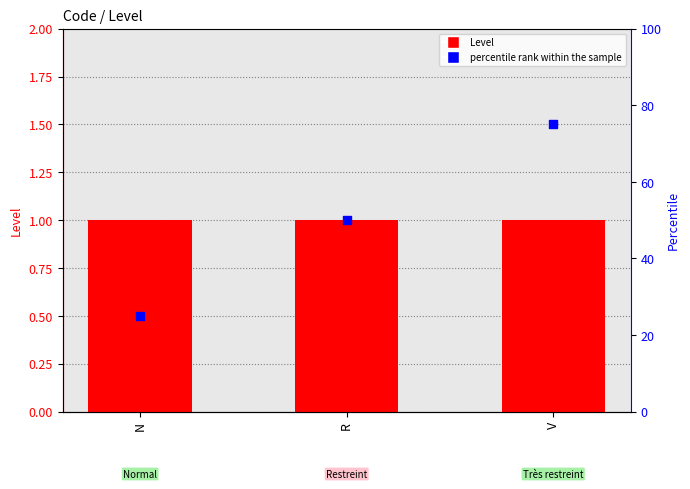

Which series has the largest total across all categories?

percentile rank